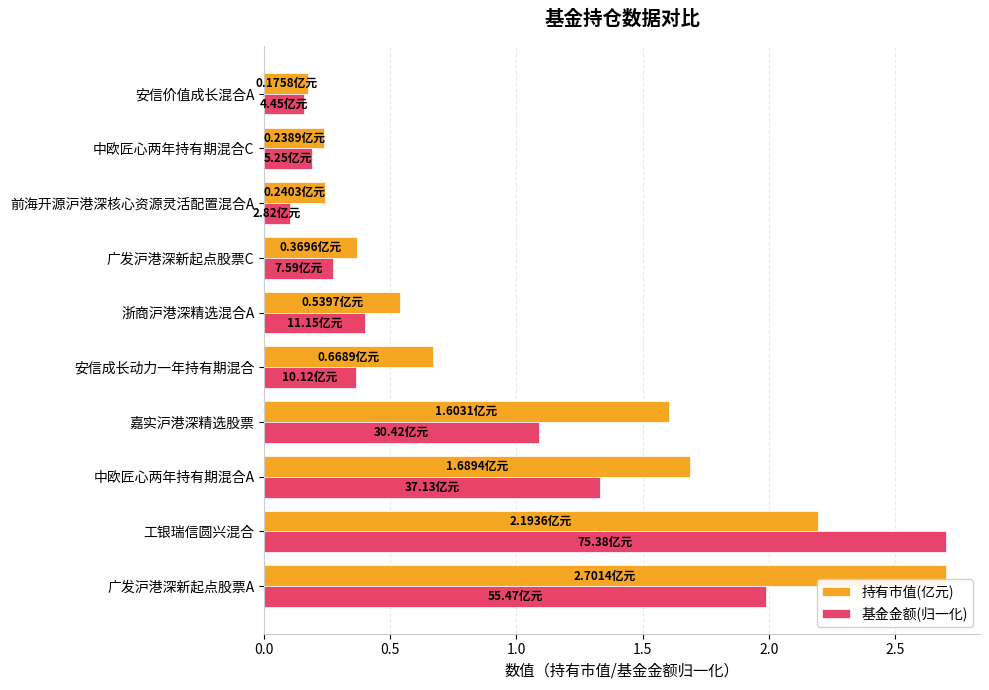

What are all the series names shown in the legend?

持有市值(亿元), 基金金额(归一化)